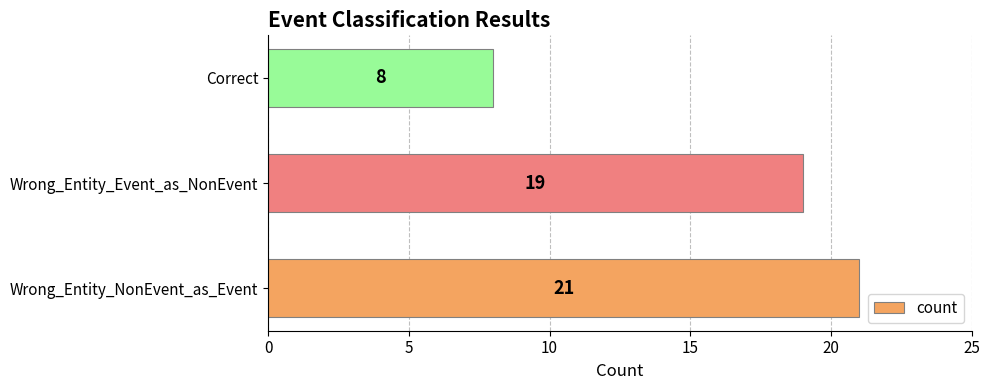

Reading bottom to top, list all the values displayed in this chart.

Wrong_Entity_NonEvent_as_Event=21	Wrong_Entity_Event_as_NonEvent=19	Correct=8